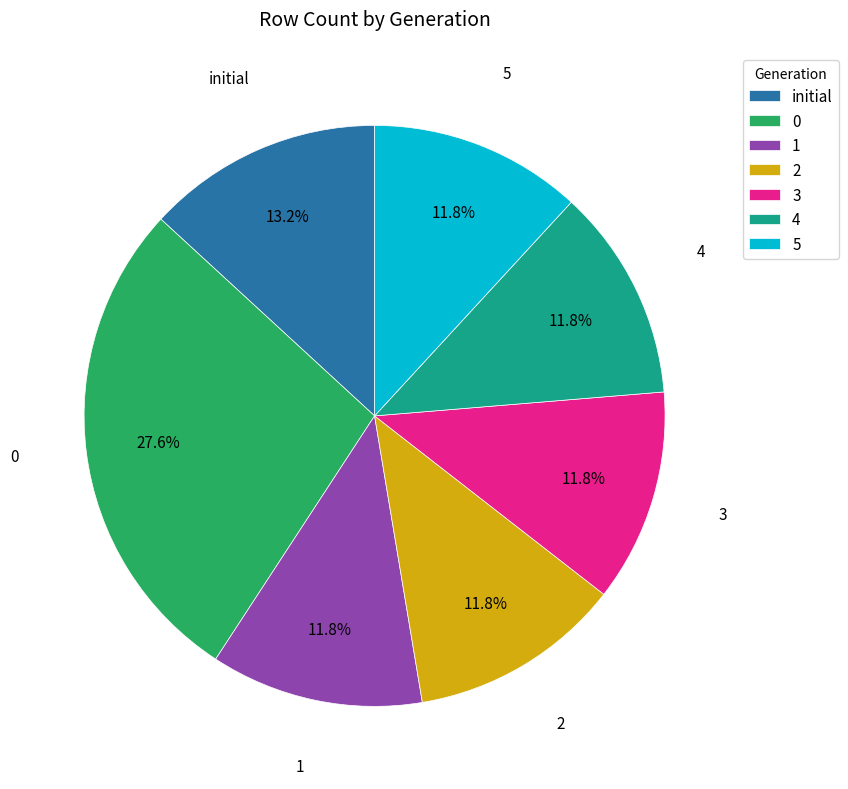

Count the number of slices in the pie.

7